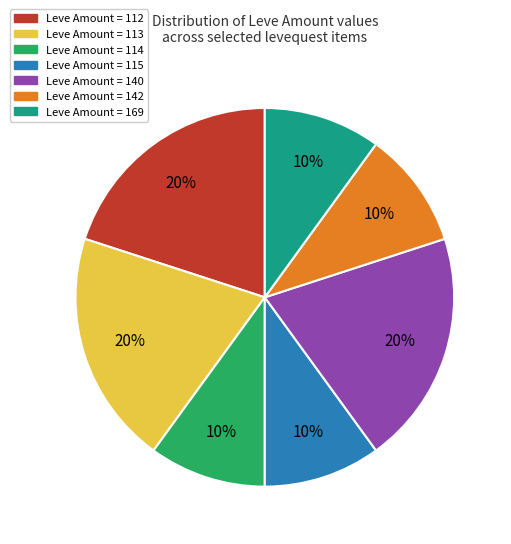

To the nearest percent, what is the difference between the largest and smallest slice percentages?

10%